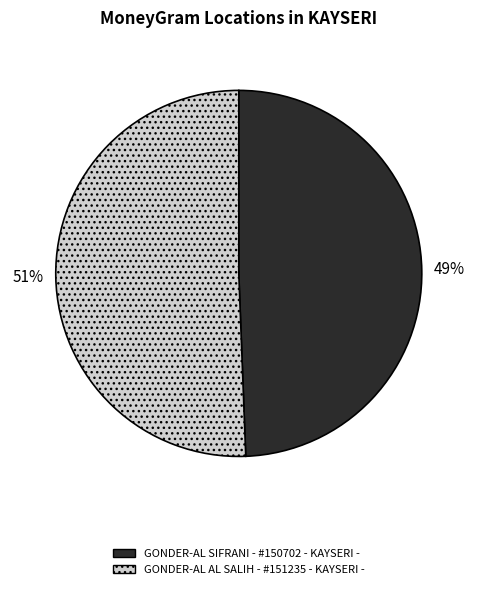

To the nearest percent, what is the average slice percentage?

50%